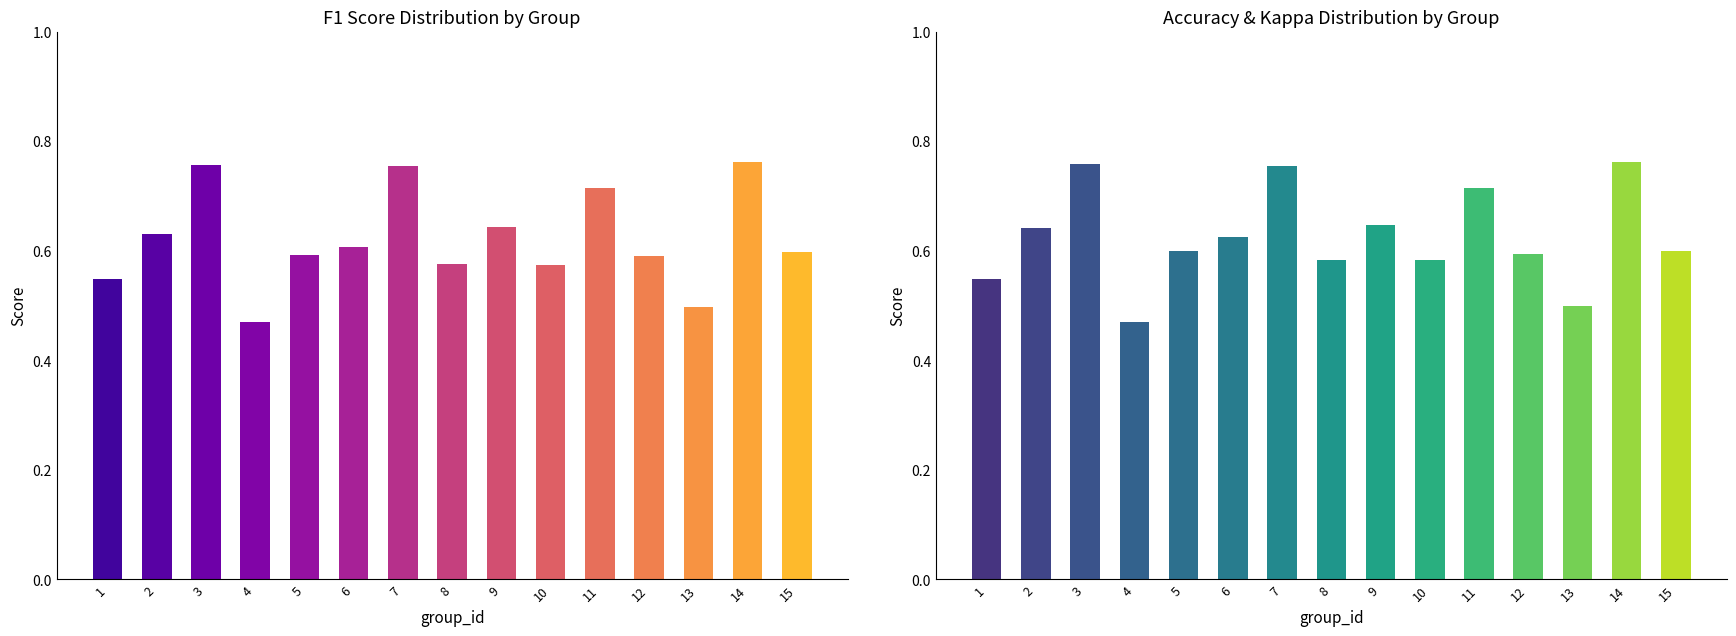

Which series has the largest range (max minus min)?

f1